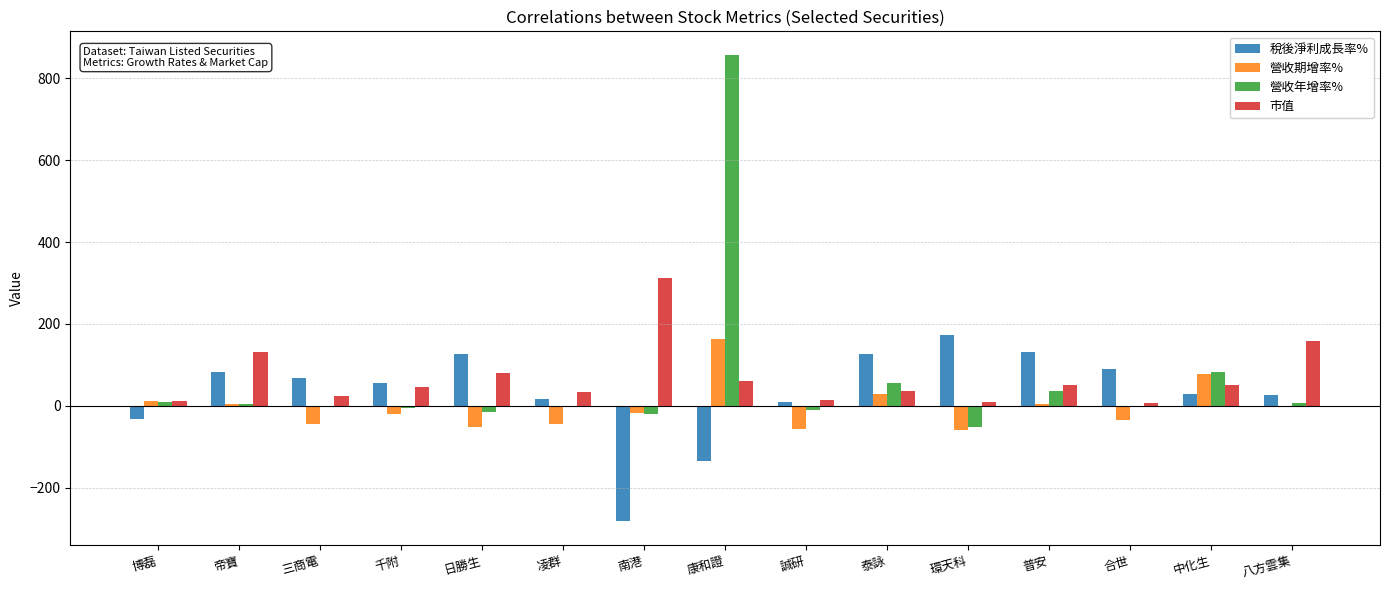

At which category does the chart reach its peak across all series?

康和證